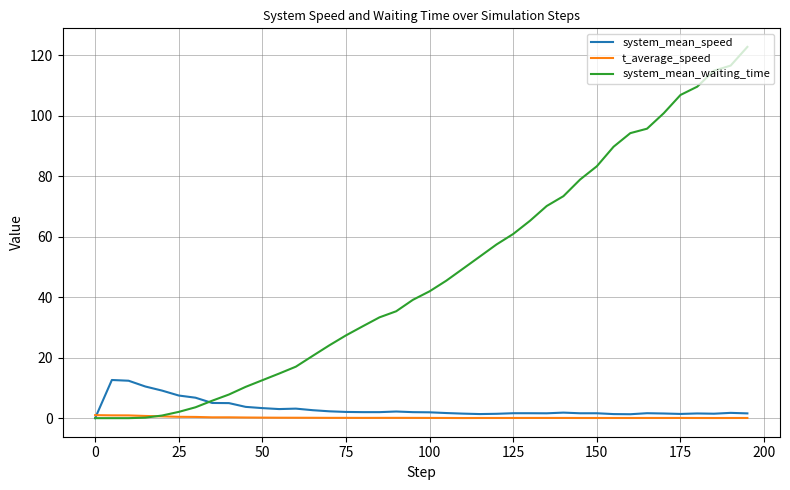

Which series has the widest spread of values?

system_mean_waiting_time